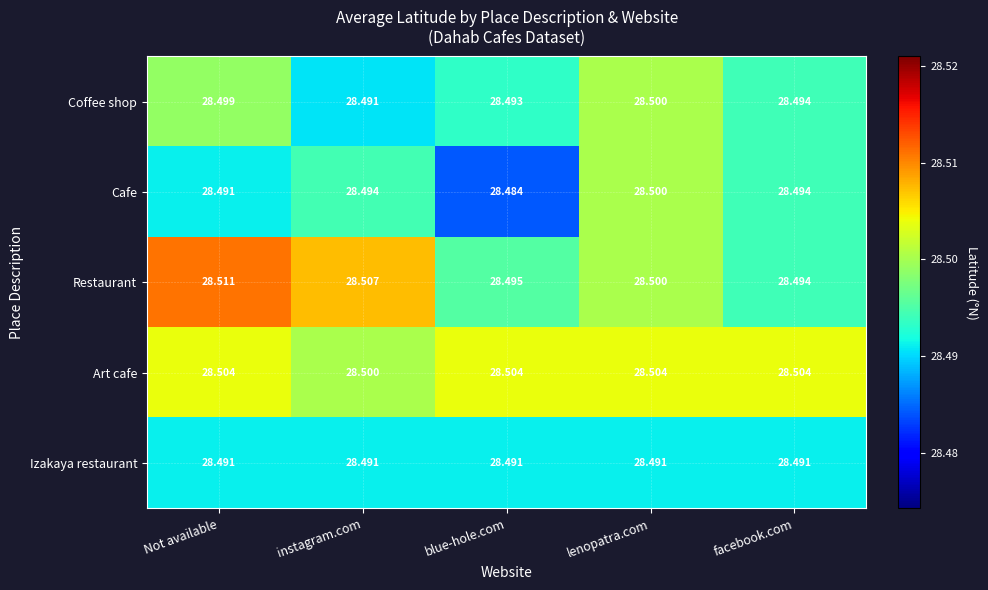

Which label corresponds to the smallest value in the chart?

blue-hole.com